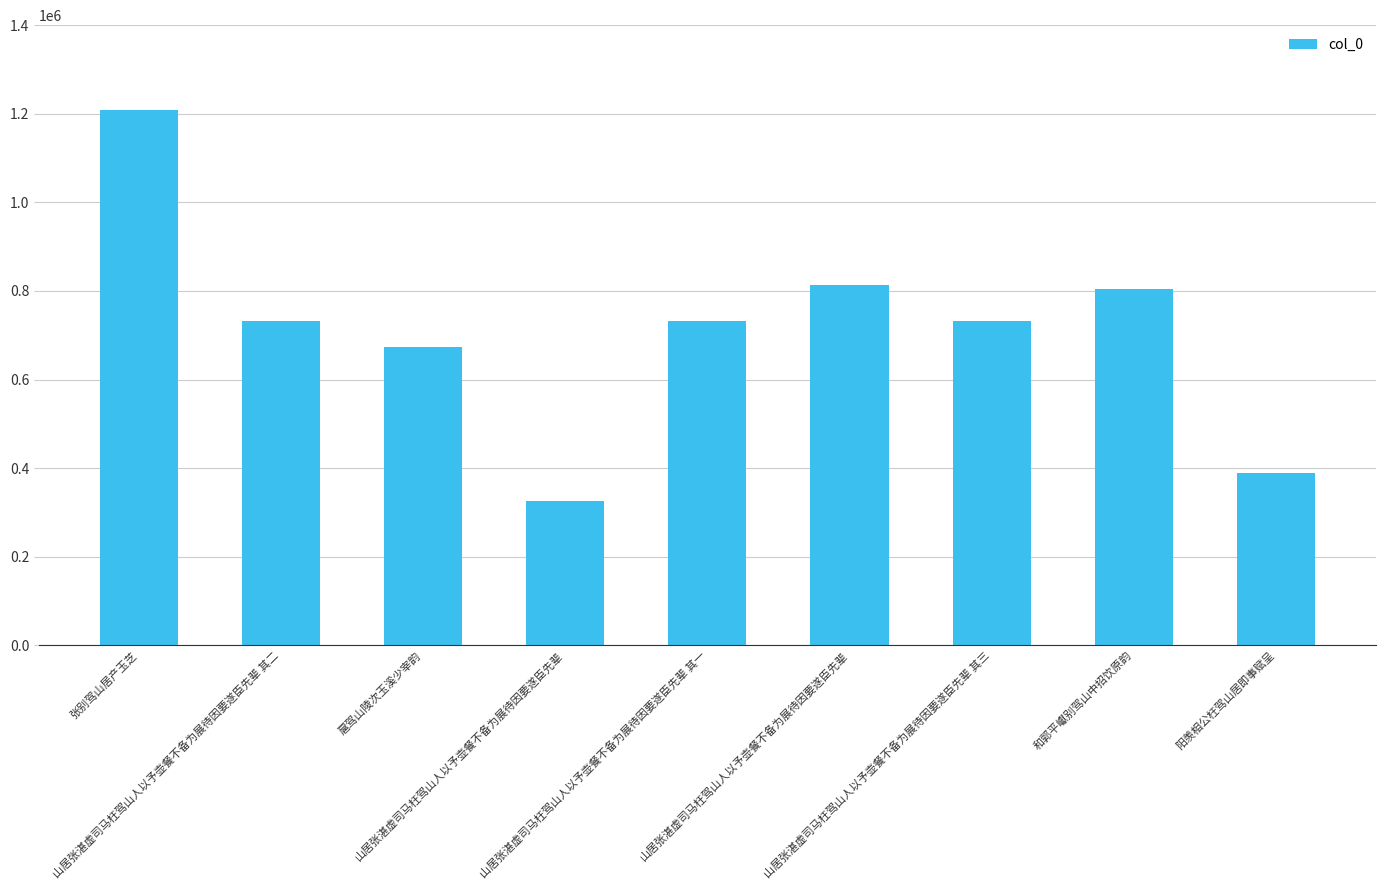

Are the bars horizontal?

No